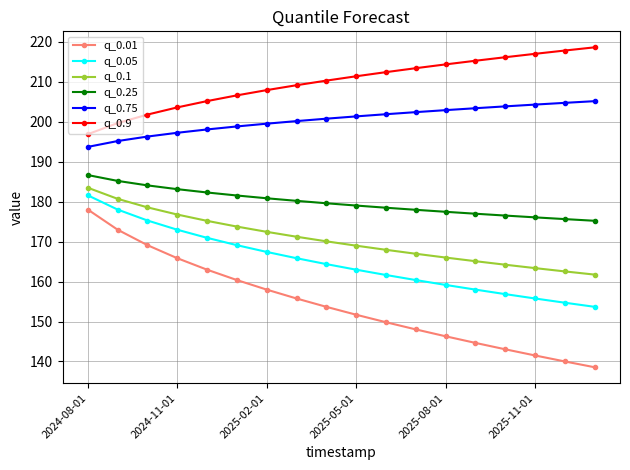

What is the sum of all q_0.1 values?

3069.3